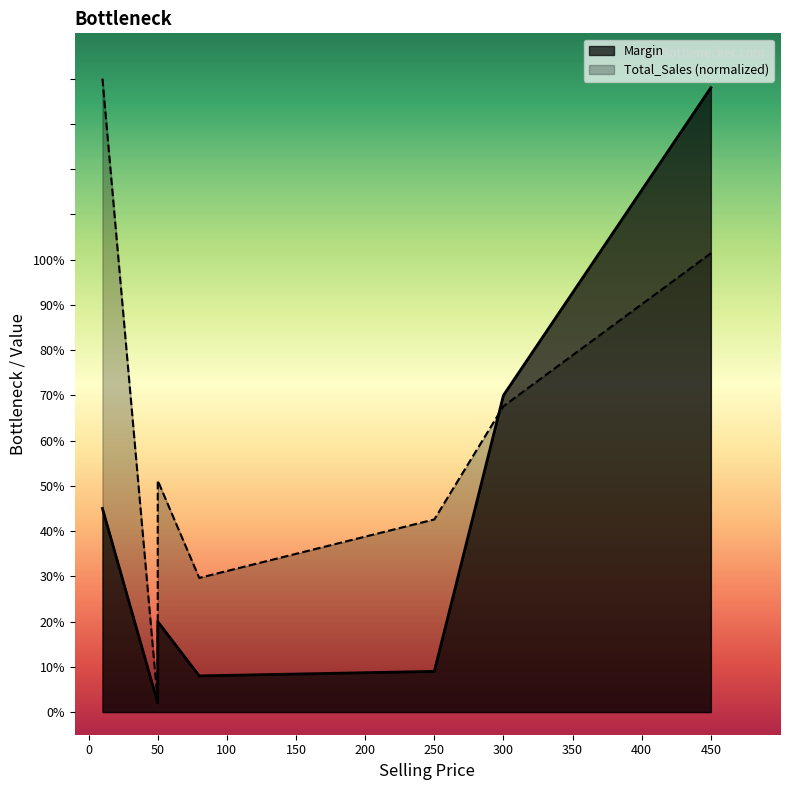

At which category does Margin reach its first local peak?

50